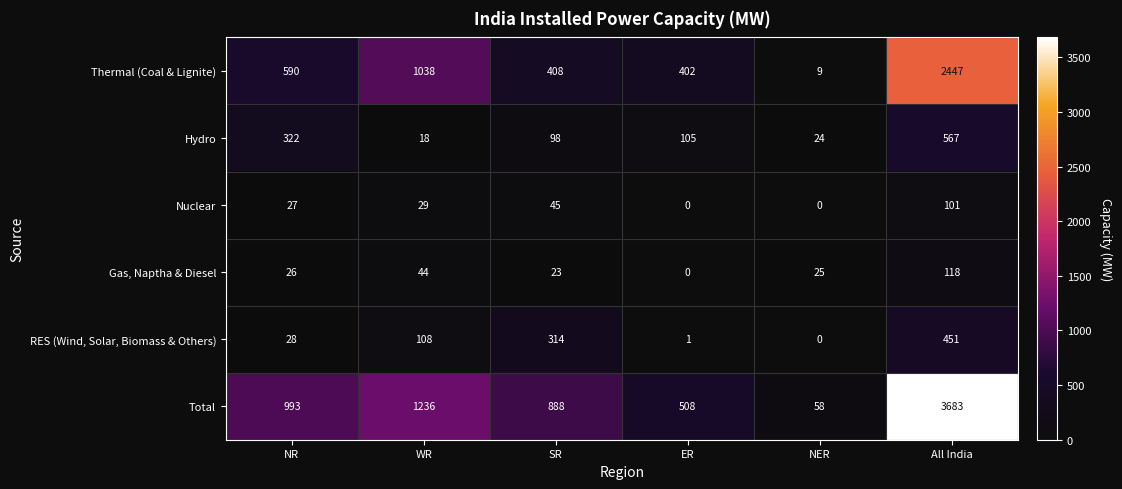

What is the difference between the second highest and minimum values in the RES (Wind, Solar, Biomass & Others) series?

314